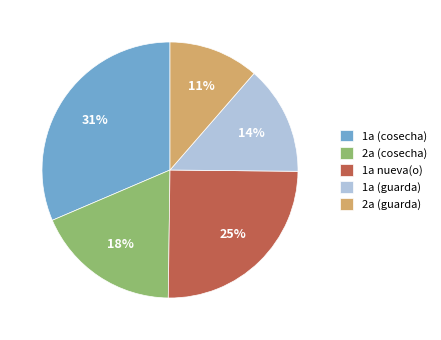

To the nearest percent, what portion does 2a (cosecha) represent?

18%